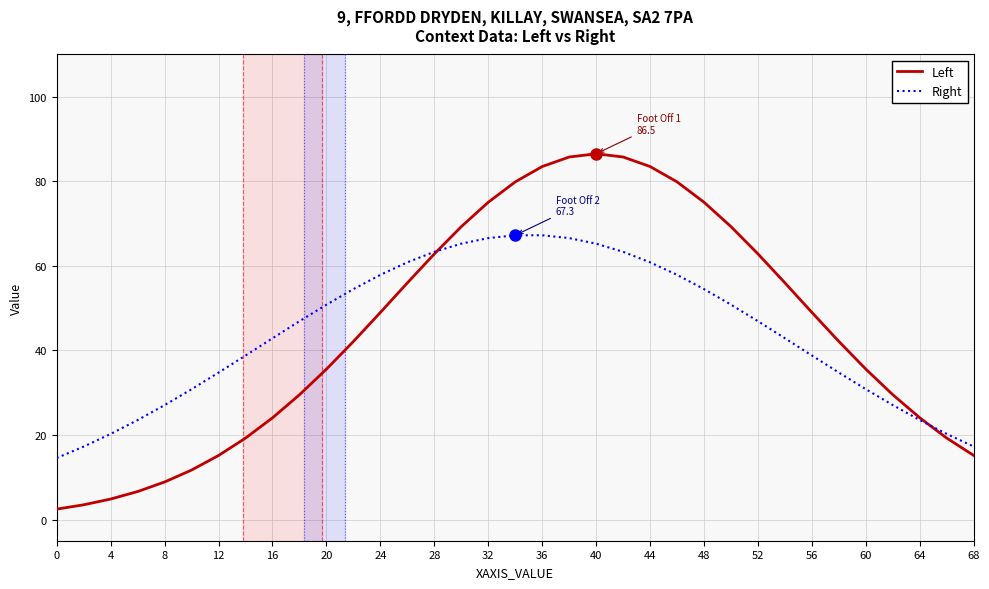

Which series has the largest range (max minus min)?

Left